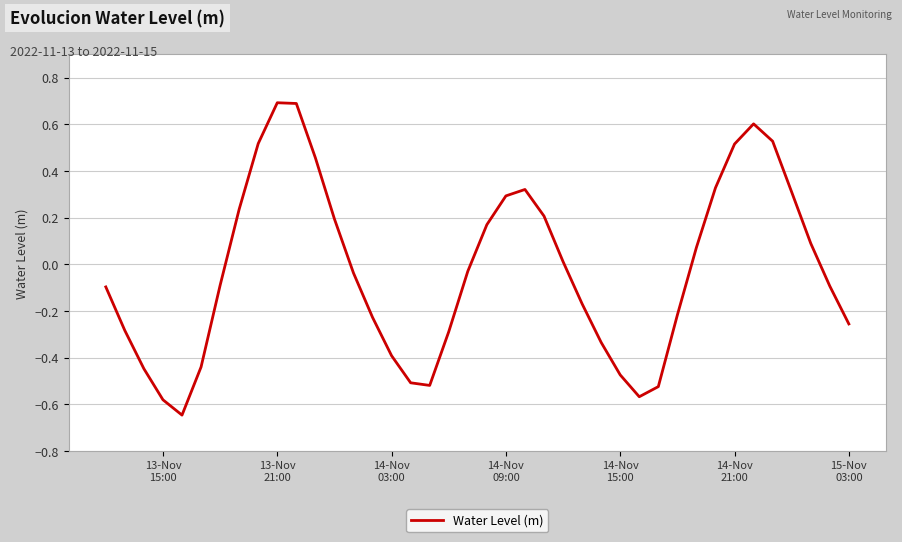

What is the difference between the maximum and minimum values?

1.3